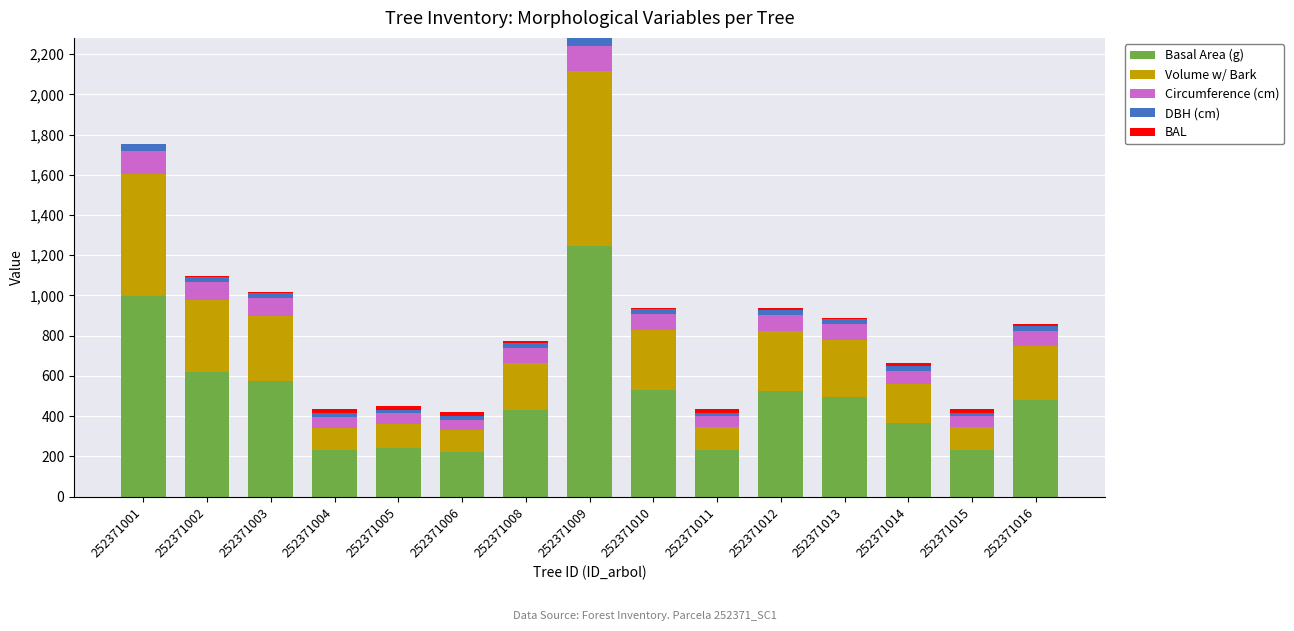

Where is Basal Area (g) nearest to the value 732?

252371002